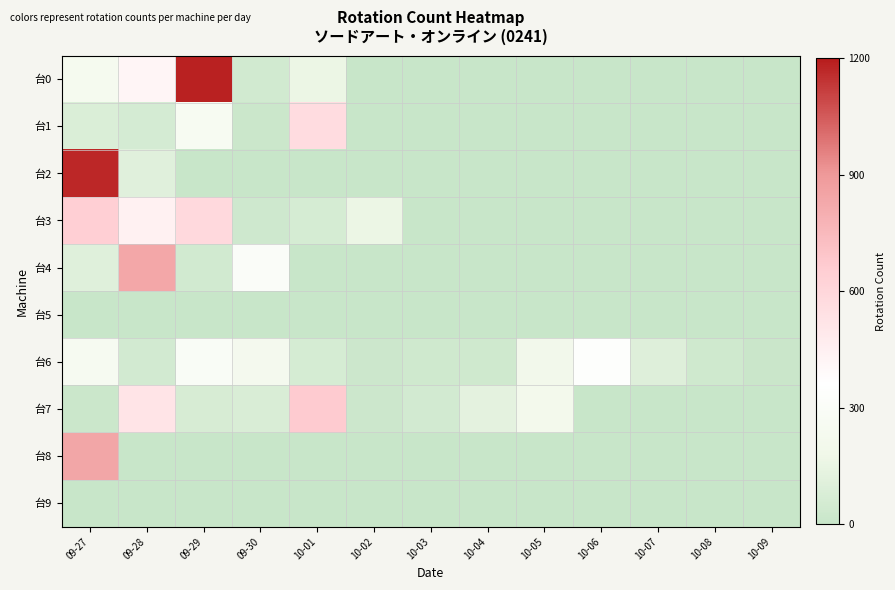

What is the spread (max minus min) of values at 10-09?

12